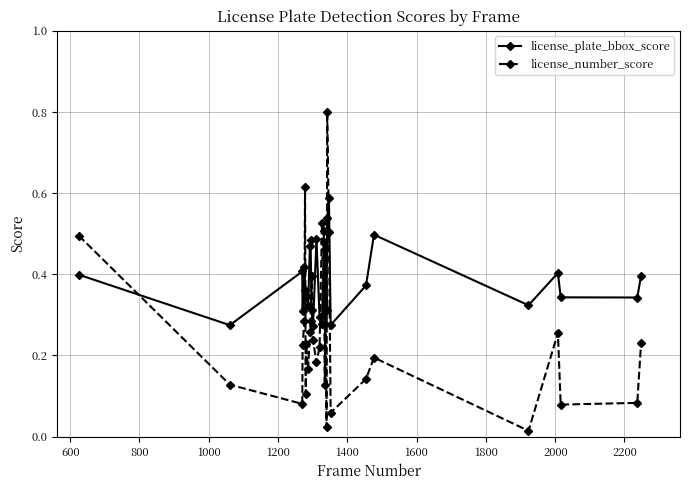

Which series has the widest spread of values?

license_number_score